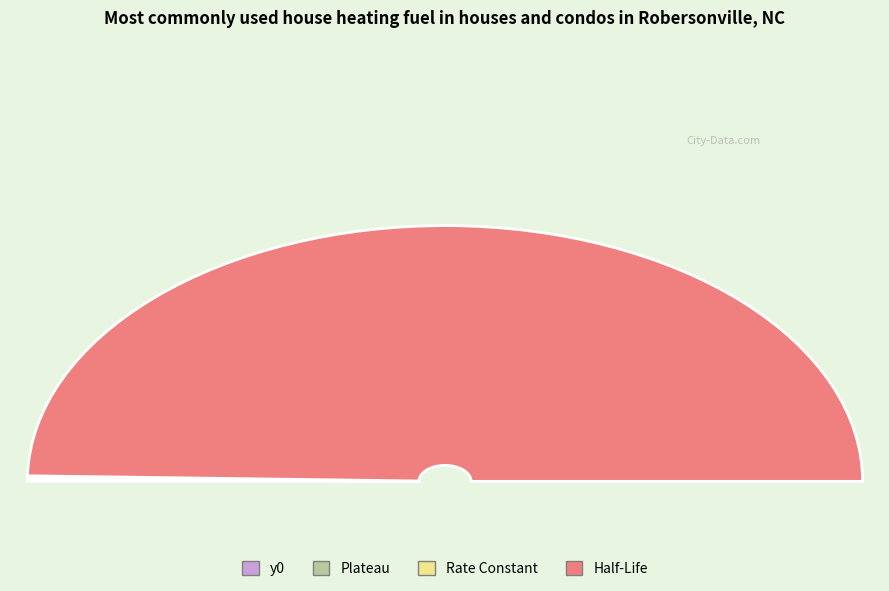

What is the smallest slice in the pie chart?

Rate Constant